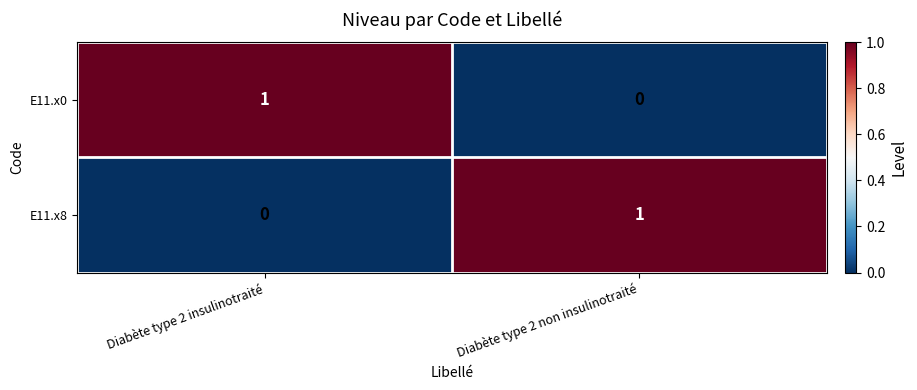

Reading right to left, transcribe all the data shown in this chart.

E11.x0: 0	1
E11.x8: 1	0